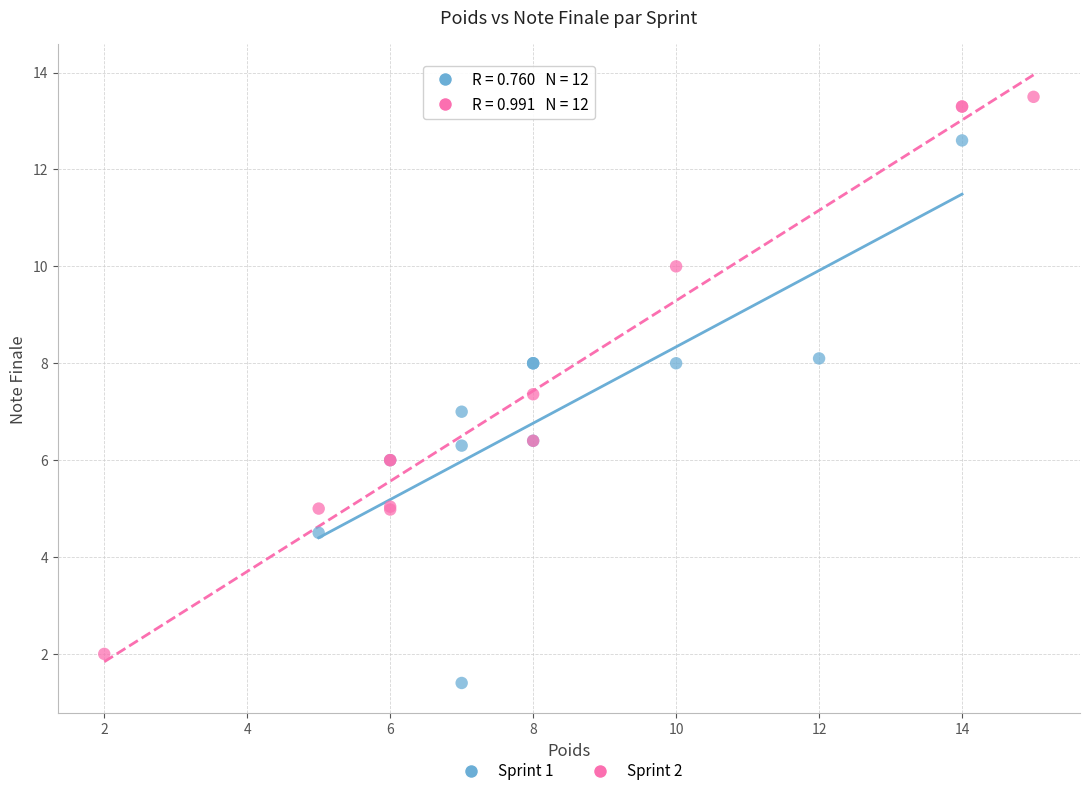

Which series contains the lowest Y value?

Sprint 1